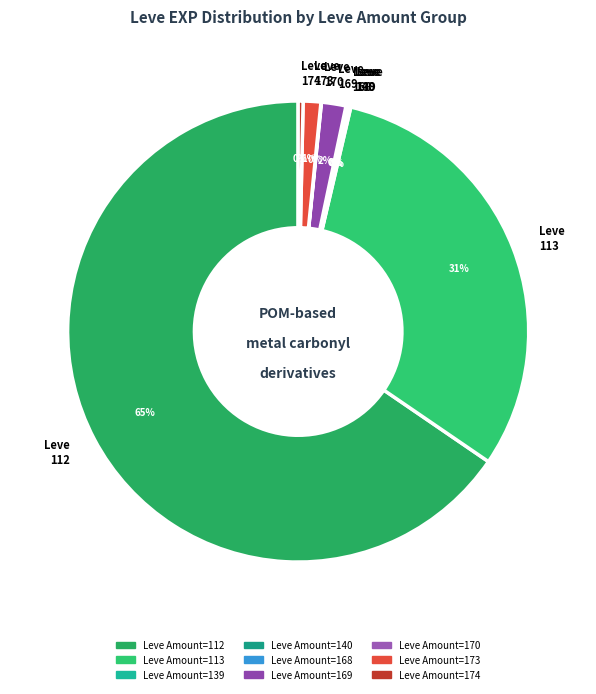

Does any single category account for the majority?

Yes